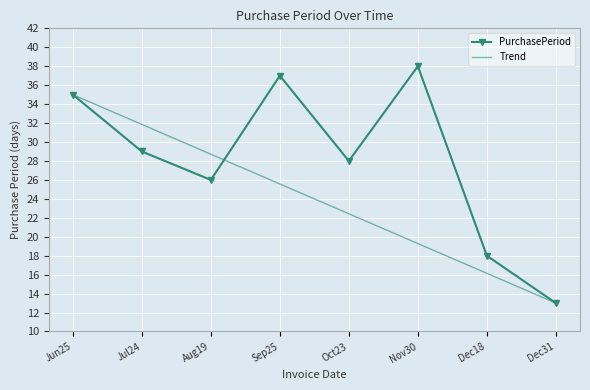

How many values in the Trend series are below 25?

4